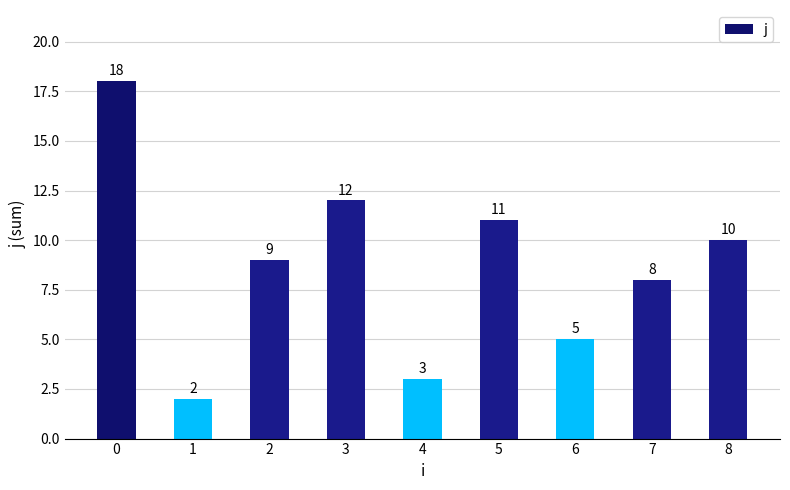

How many values are below 9?

4